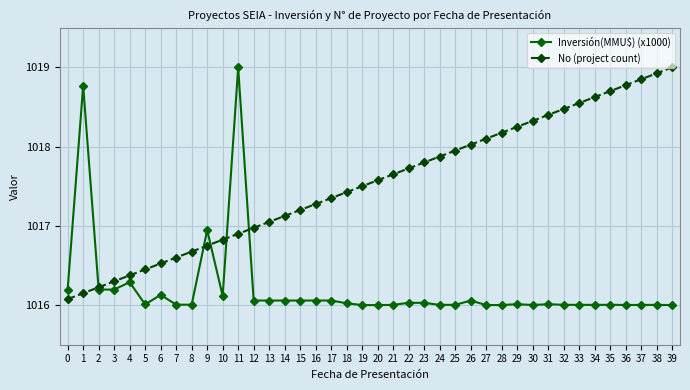

Is the value of No (project count) at 25 greater than the value of Inversión(MMU$) (x1000) at 16?

Yes